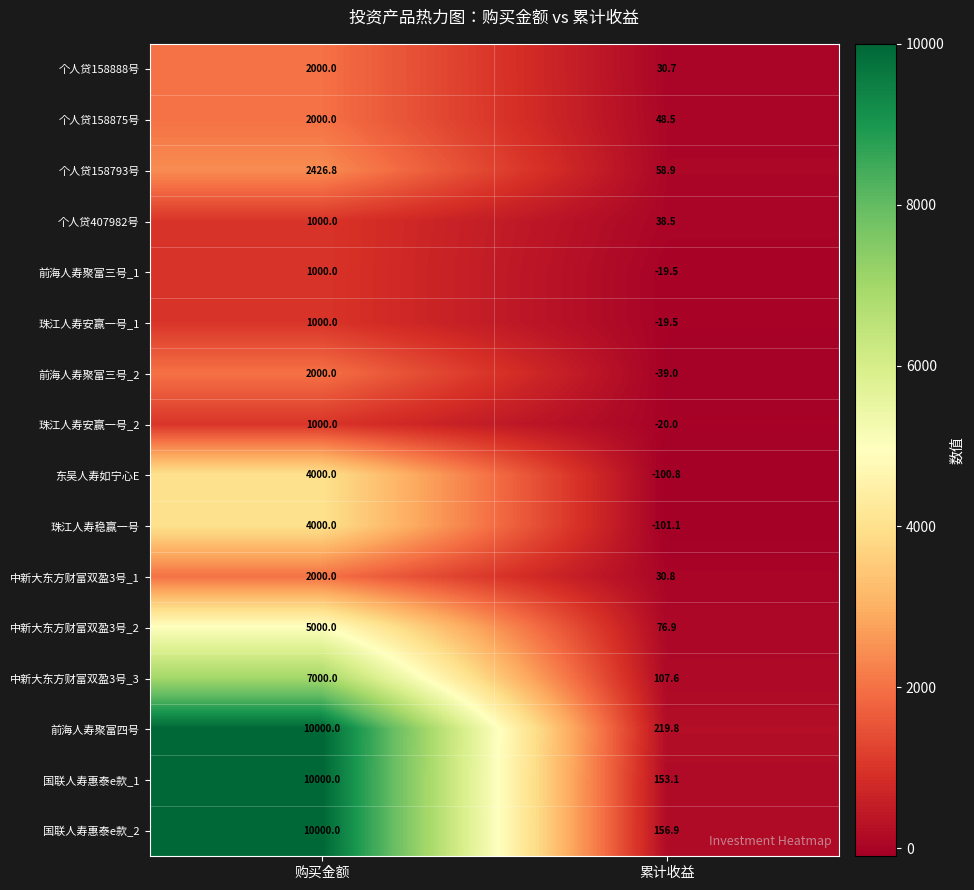

What is the greatest value displayed?

10000.0